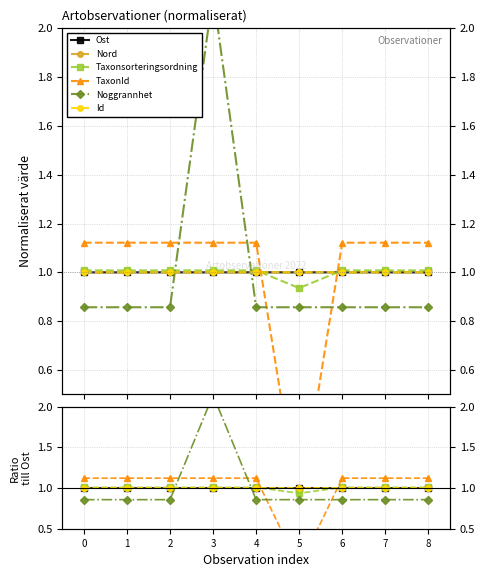

Rank the categories by Ost value from lowest to highest.

0, 1, 2, 3, 4, 5, 6, 7, 8